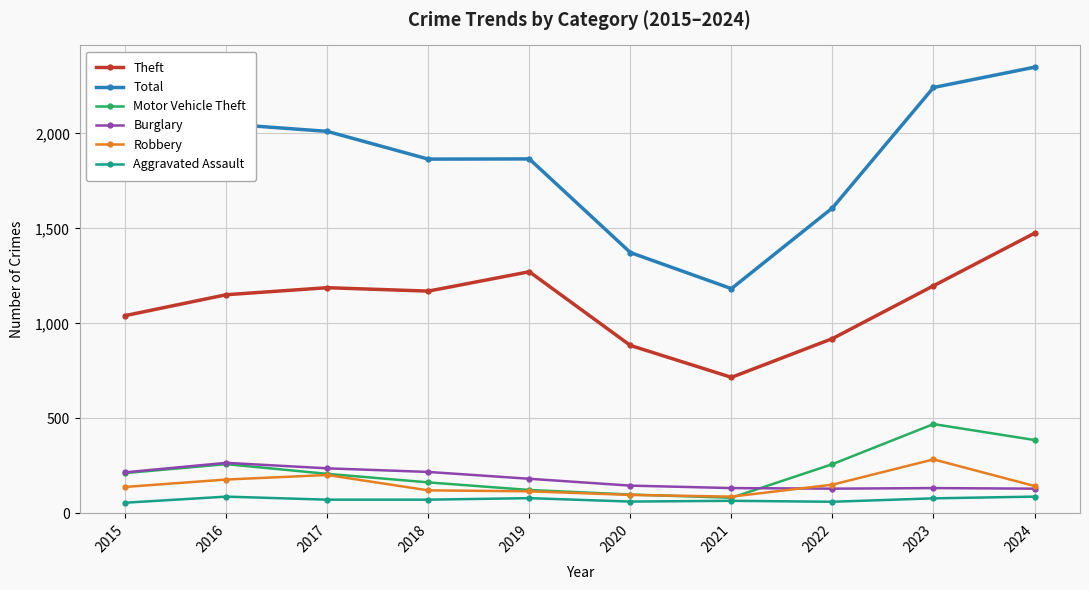

True or false: Total and Aggravated Assault cross at least once.

False